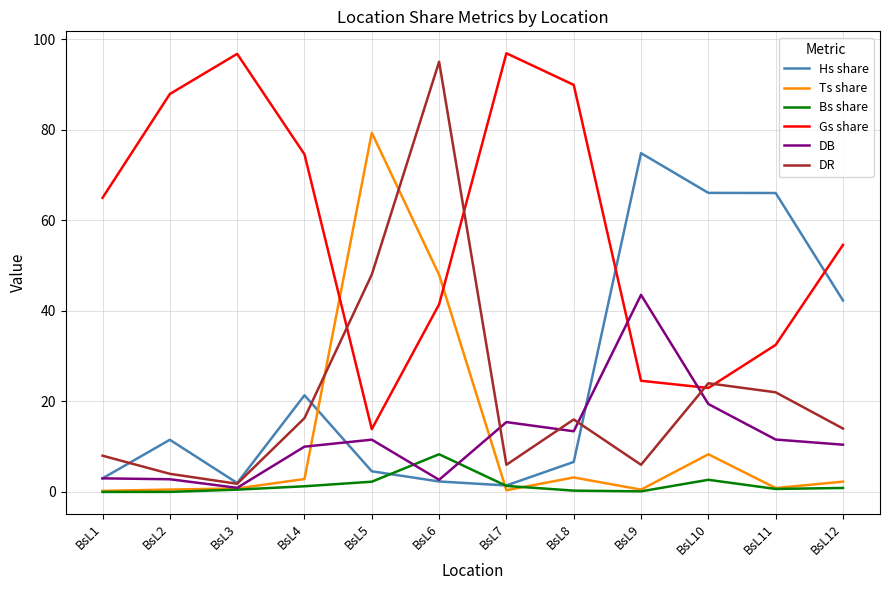

True or false: DR and Bs share intersect in this chart.

False